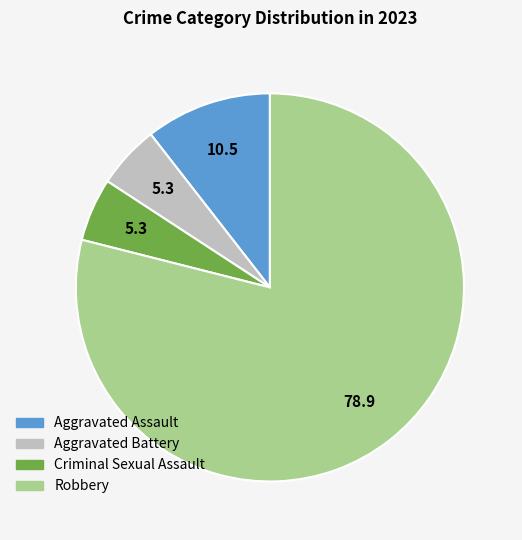

Is the sum of Aggravated Assault and Robbery greater than half?

Yes